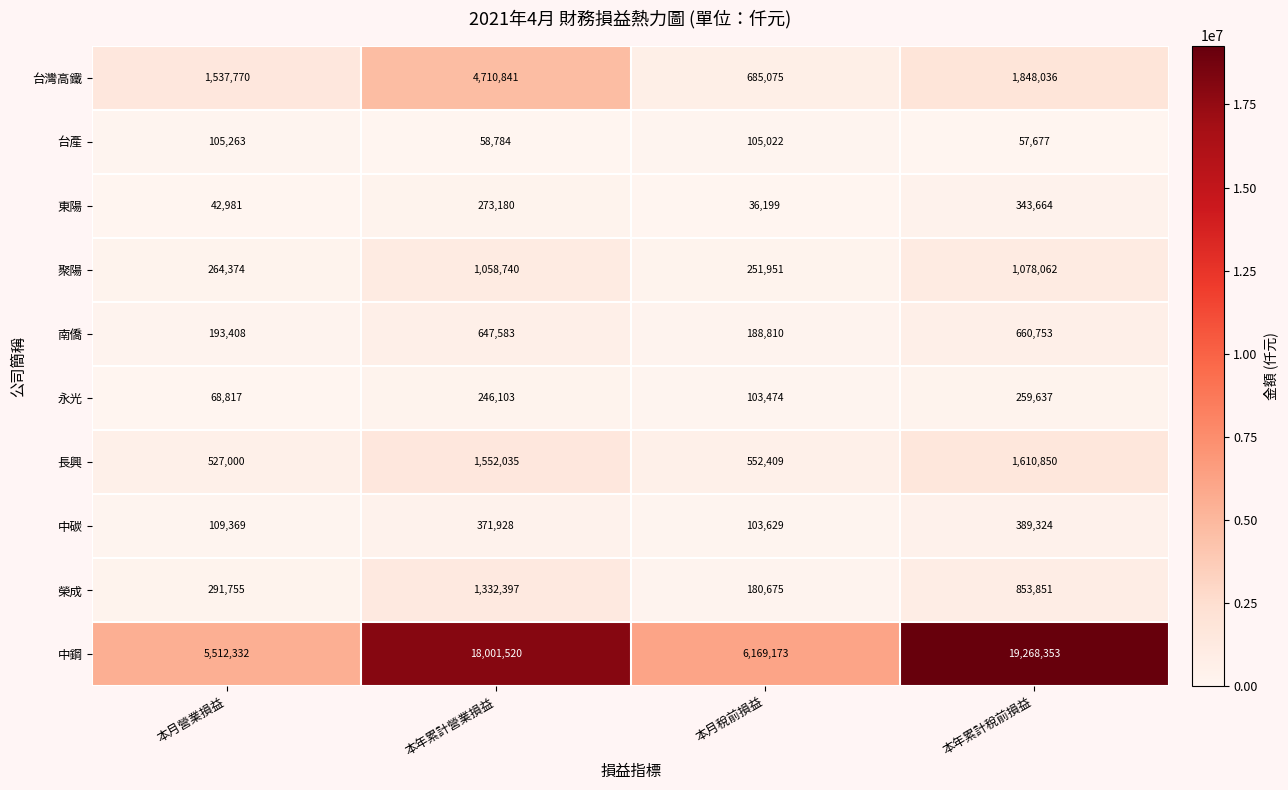

Read the 南僑 value at 本月營業損益, to the nearest 50.

193400